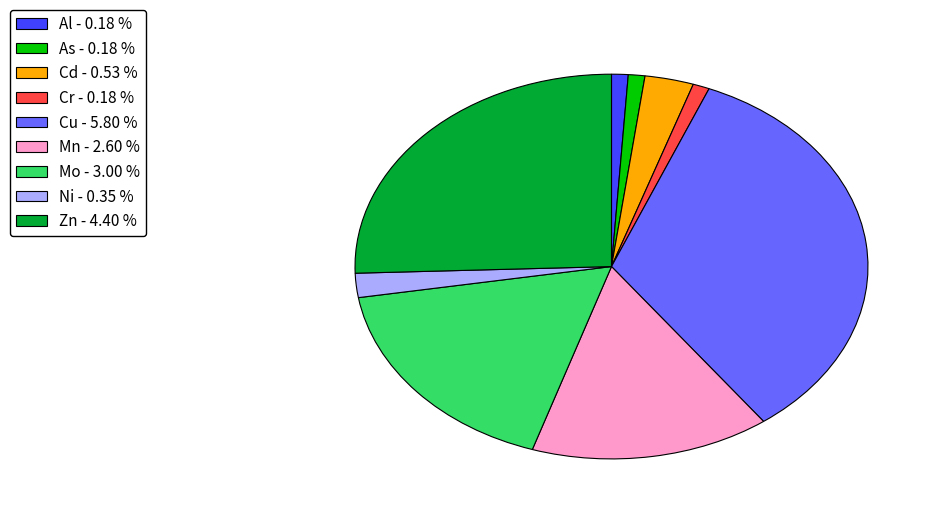

Which has a higher value, Cd - 0.53 % or Mo - 3.00 %?

Mo - 3.00 %